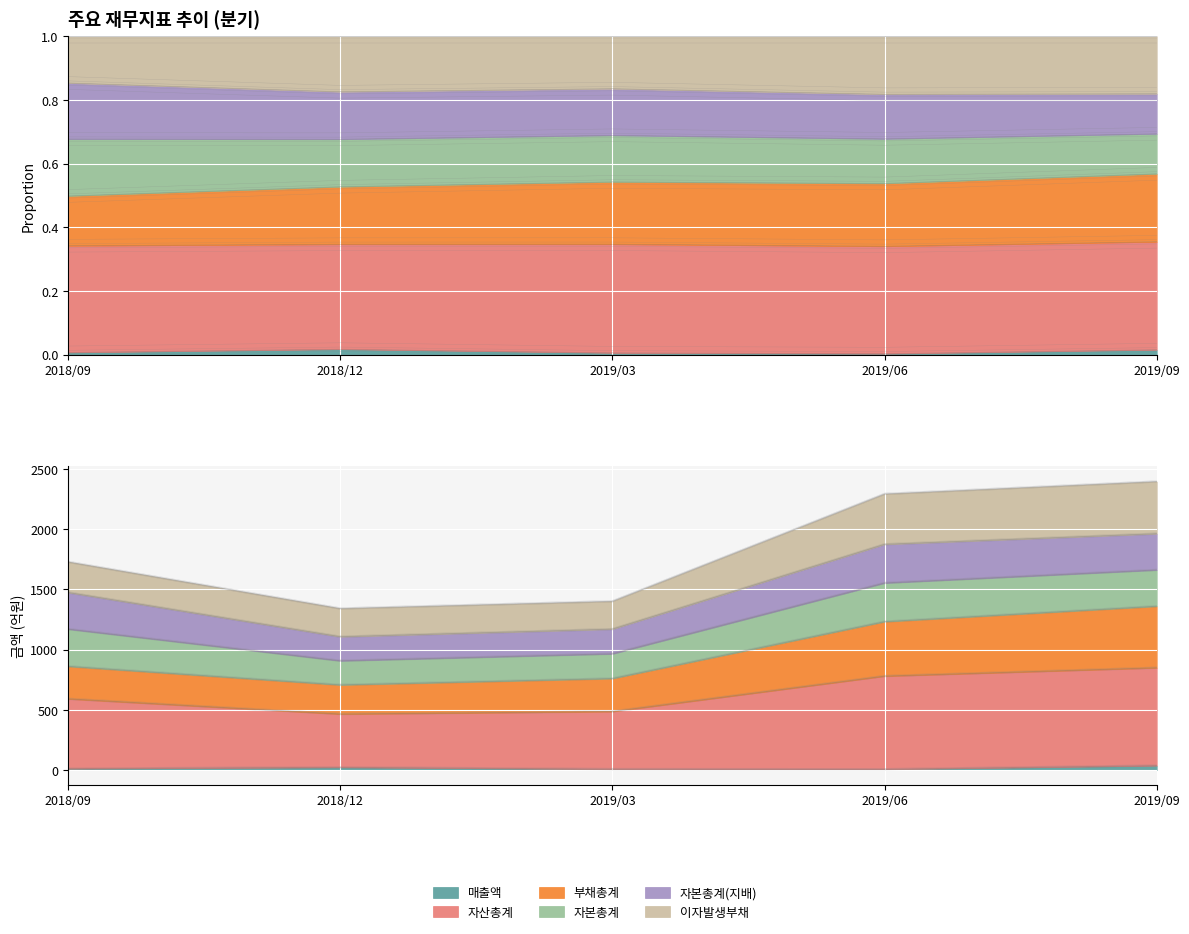

At which category is the sum across all series the highest?

2019/09